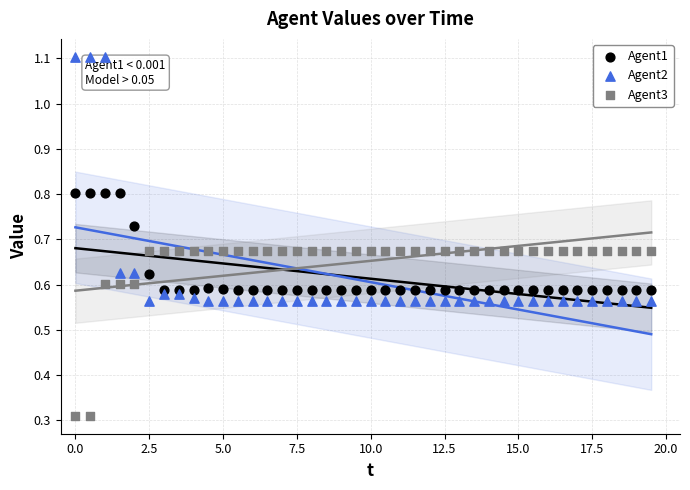

Which series has the largest Y range (max minus min)?

Agent2